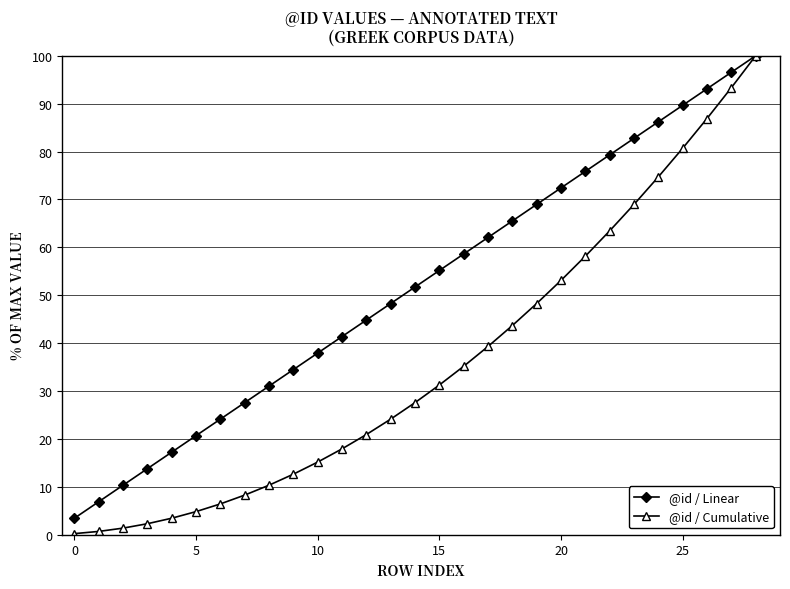

At how many categories does at least one series exceed 23?

23